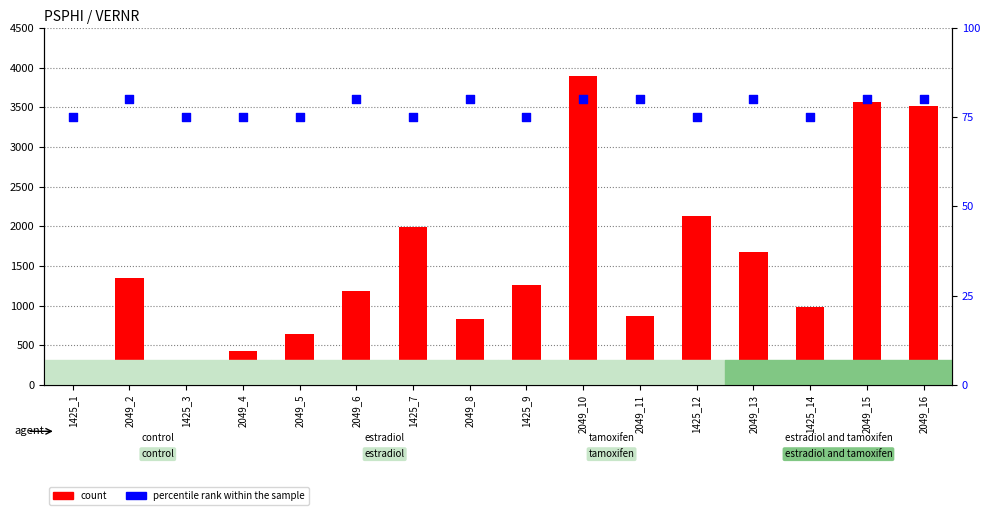

What are all the series names shown in the legend?

count, percentile rank within the sample